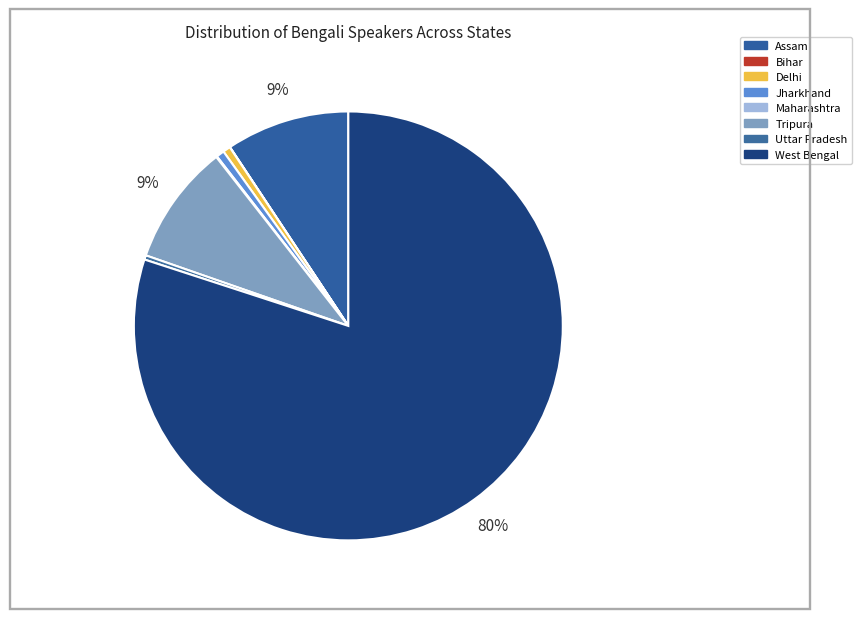

How many slices are in this pie chart?

8